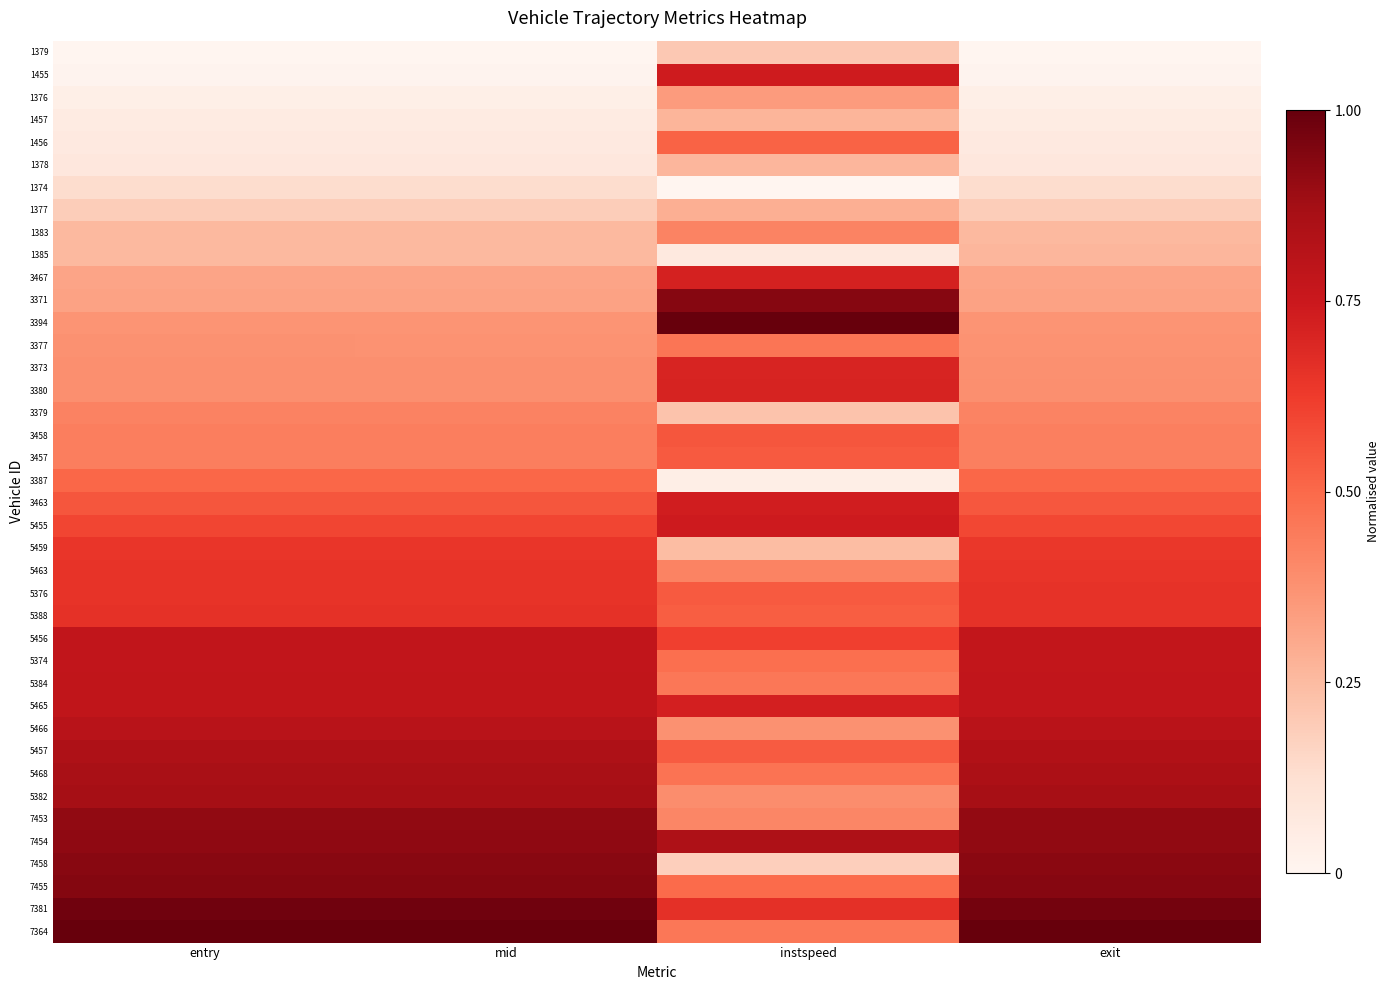

What is the greatest value displayed?

1.0